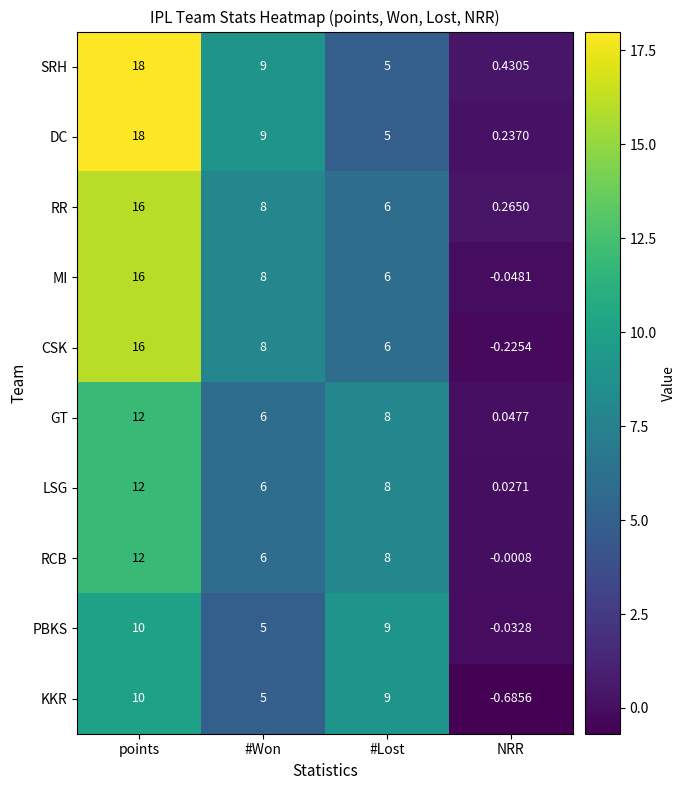

Is the value of GT at #Lost greater than the value of DC at NRR?

Yes